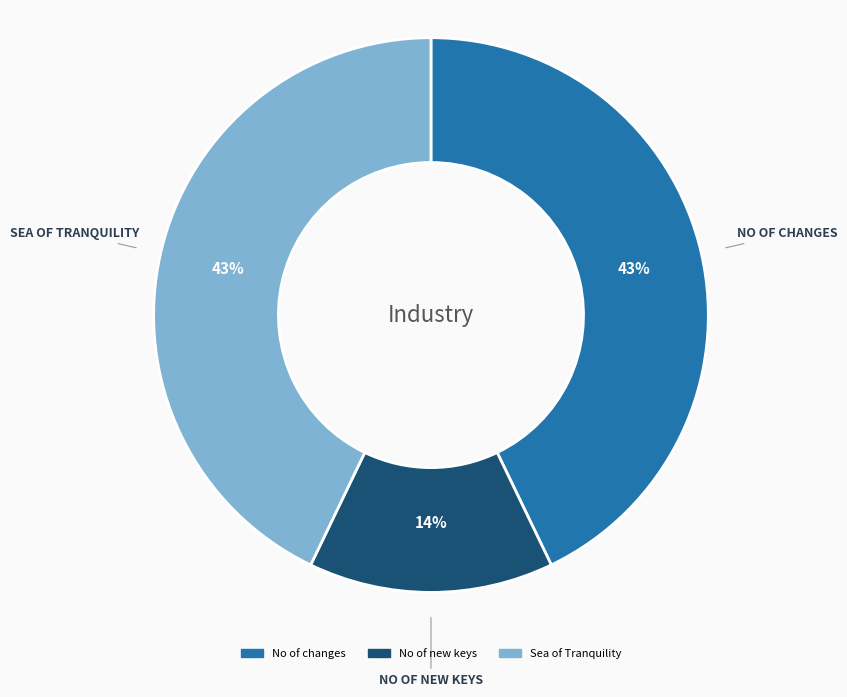

Is No of new keys the majority of the pie?

No